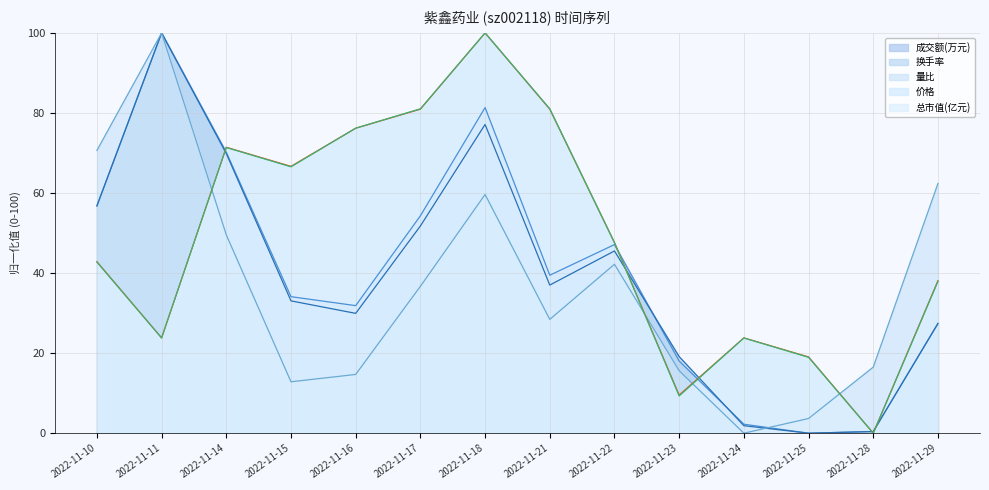

The 成交额(万元) series shows 56.9 at 2022-11-10. True or false?

True